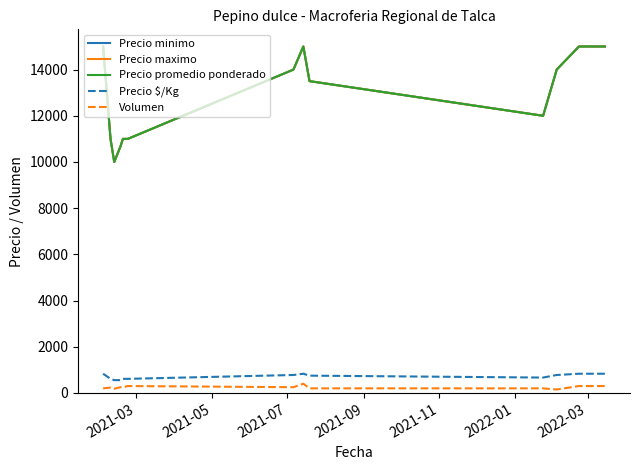

Which series has the widest spread of values?

Precio minimo